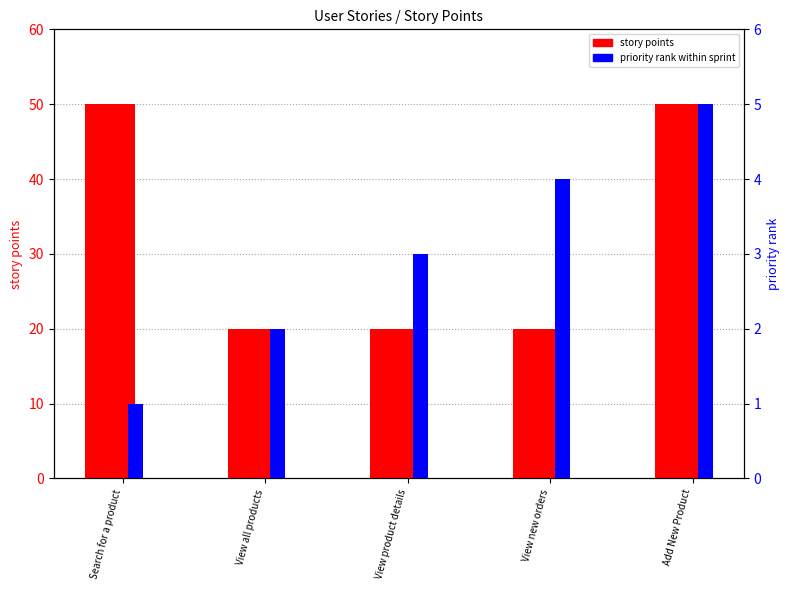

Between Search for a product and View product details, which series saw the biggest shift?

story points